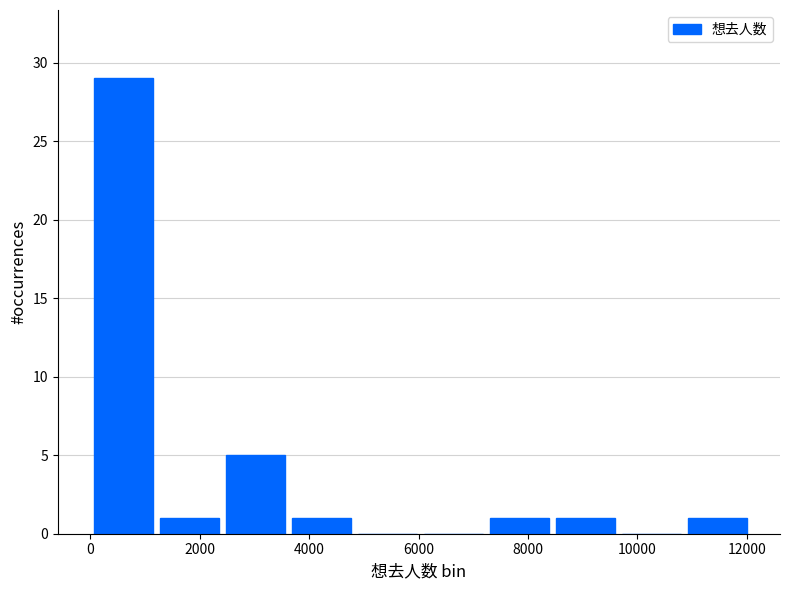

What is the height of the bar covering 8400 to 9600 on the x-axis? Neither the bar edges nor the heights are printed on the chart, so give them approximately, as read against the axes.

1